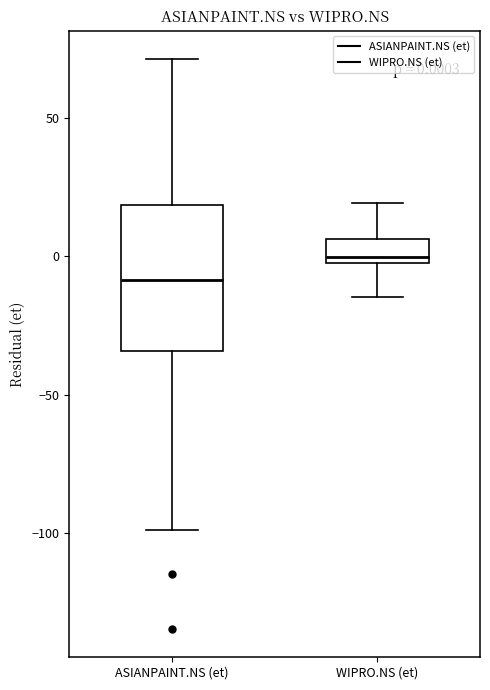

Which box is the tallest, from its lower edge to its upper edge?

ASIANPAINT.NS (et)